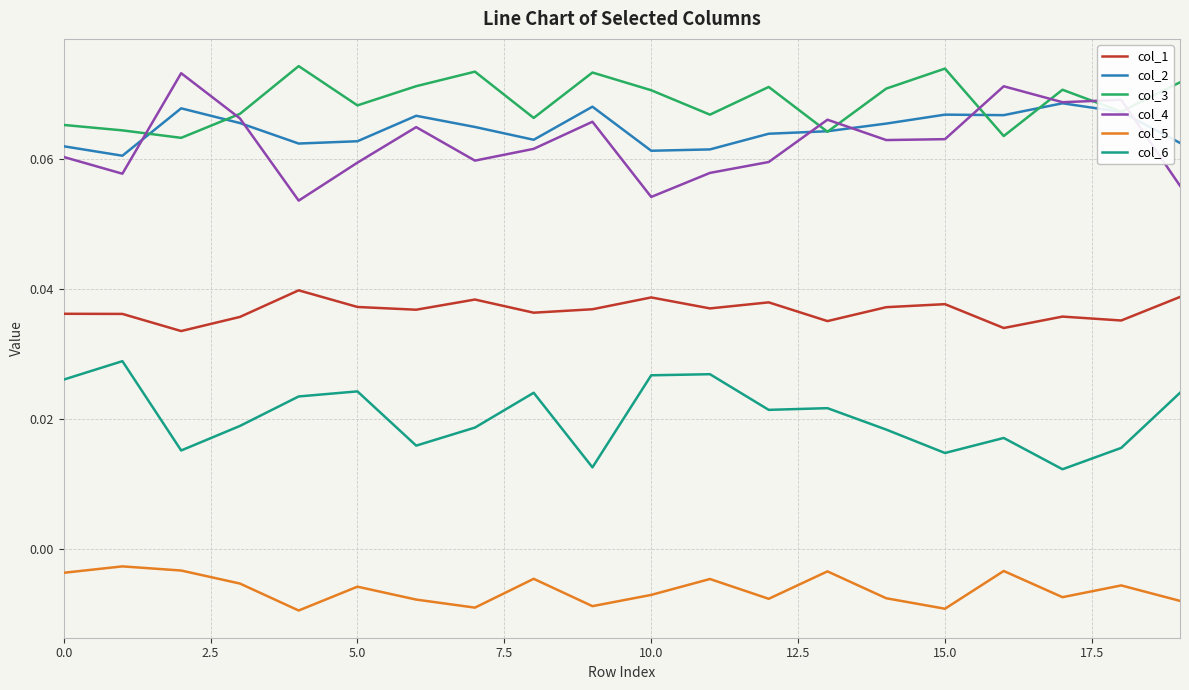

True or false: col_4 and col_1 intersect in this chart.

False